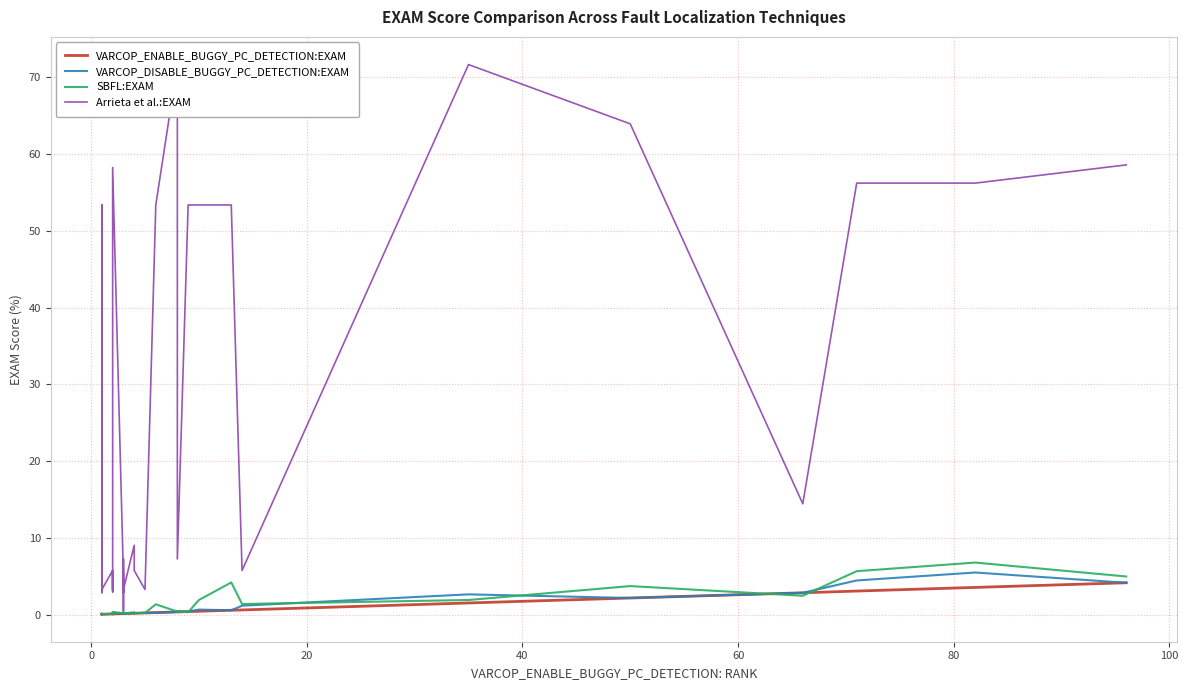

Reading right to left, extract all data points from this chart.

VARCOP_ENABLE_BUGGY_PC_DETECTION:EXAM: 4.1	3.5	3.1	2.8	2.2	1.5	0.6	0.6	0.4	0.4	0.3	0.3	0.3	0.2	0.2	0.2	0.1	0.1	0.1	0.1	0.1	0.1	0.1	0.1	0.1	0.1	0.1	0.1	0.1	0.1	0.1	0.0	0.0	0.0	0.0	0.0	0.0	0.0	0.0	0.0
VARCOP_DISABLE_BUGGY_PC_DETECTION:EXAM: 4.1	5.5	4.4	2.8	2.2	2.6	1.2	0.6	0.6	0.4	0.4	0.3	0.2	0.2	0.2	0.2	0.1	0.1	0.1	0.1	0.2	0.2	0.1	0.2	0.2	0.1	0.1	0.1	0.1	0.1	0.1	0.0	0.0	0.0	0.0	0.1	0.0	0.0	0.1	0.0
SBFL:EXAM: 5.0	6.8	5.7	2.4	3.7	1.9	1.4	4.2	1.9	0.3	0.4	0.4	1.3	0.2	0.2	0.3	0.1	0.2	0.1	0.1	0.2	0.2	0.1	0.2	0.3	0.1	0.1	0.1	0.1	0.1	0.1	0.0	0.0	0.0	0.0	0.1	0.0	0.0	0.1	0.0
Arrieta et al.:EXAM: 58.6	56.2	56.2	14.4	63.9	71.7	5.7	53.4	53.4	53.4	7.2	71.7	53.4	3.3	5.7	9.0	3.3	3.3	0.4	3.3	5.7	7.2	2.9	4.9	58.2	3.3	3.3	5.7	3.3	2.9	5.7	3.3	7.2	3.3	3.3	2.9	3.3	53.4	7.2	3.3